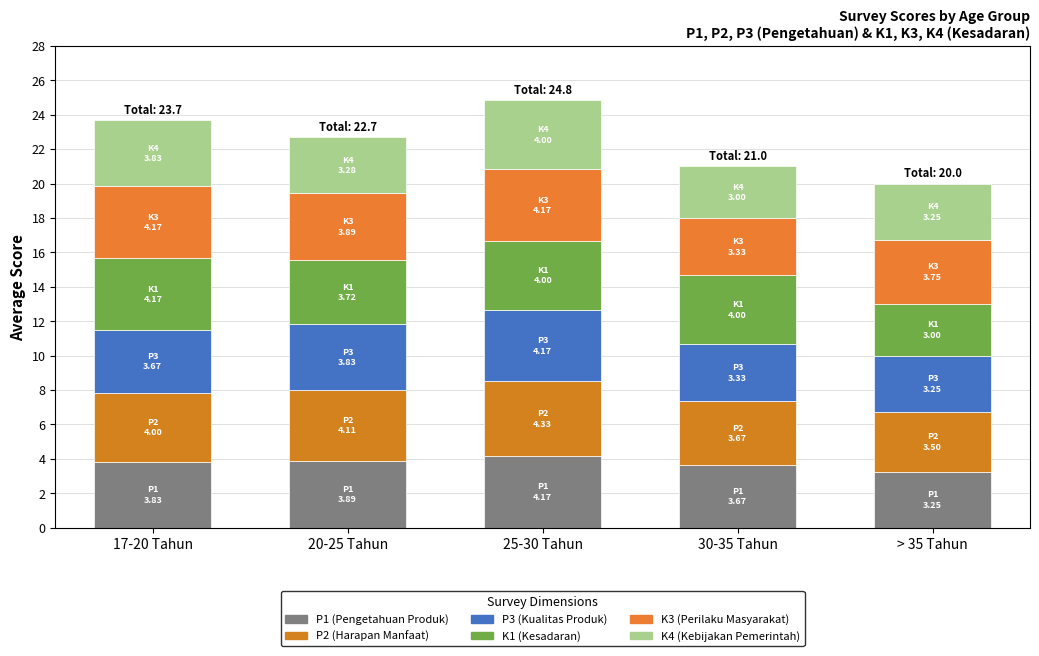

Are the bars horizontal?

No